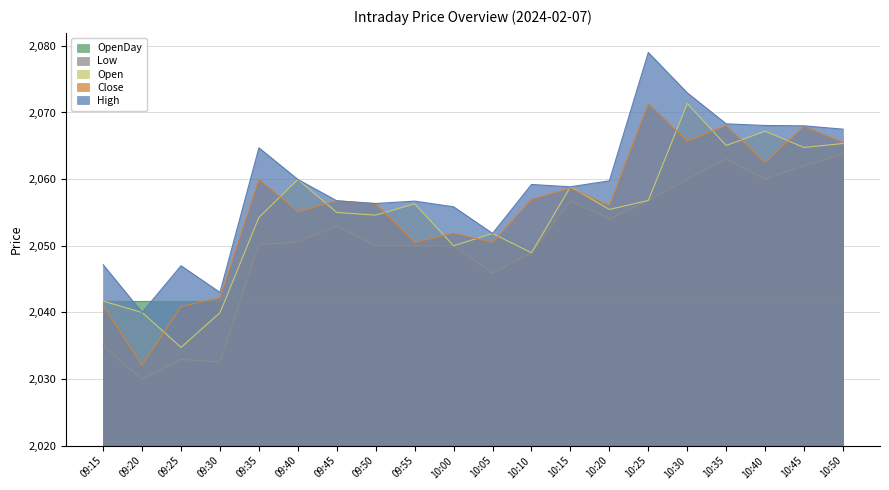

True or false: Close and Low cross at least once.

False